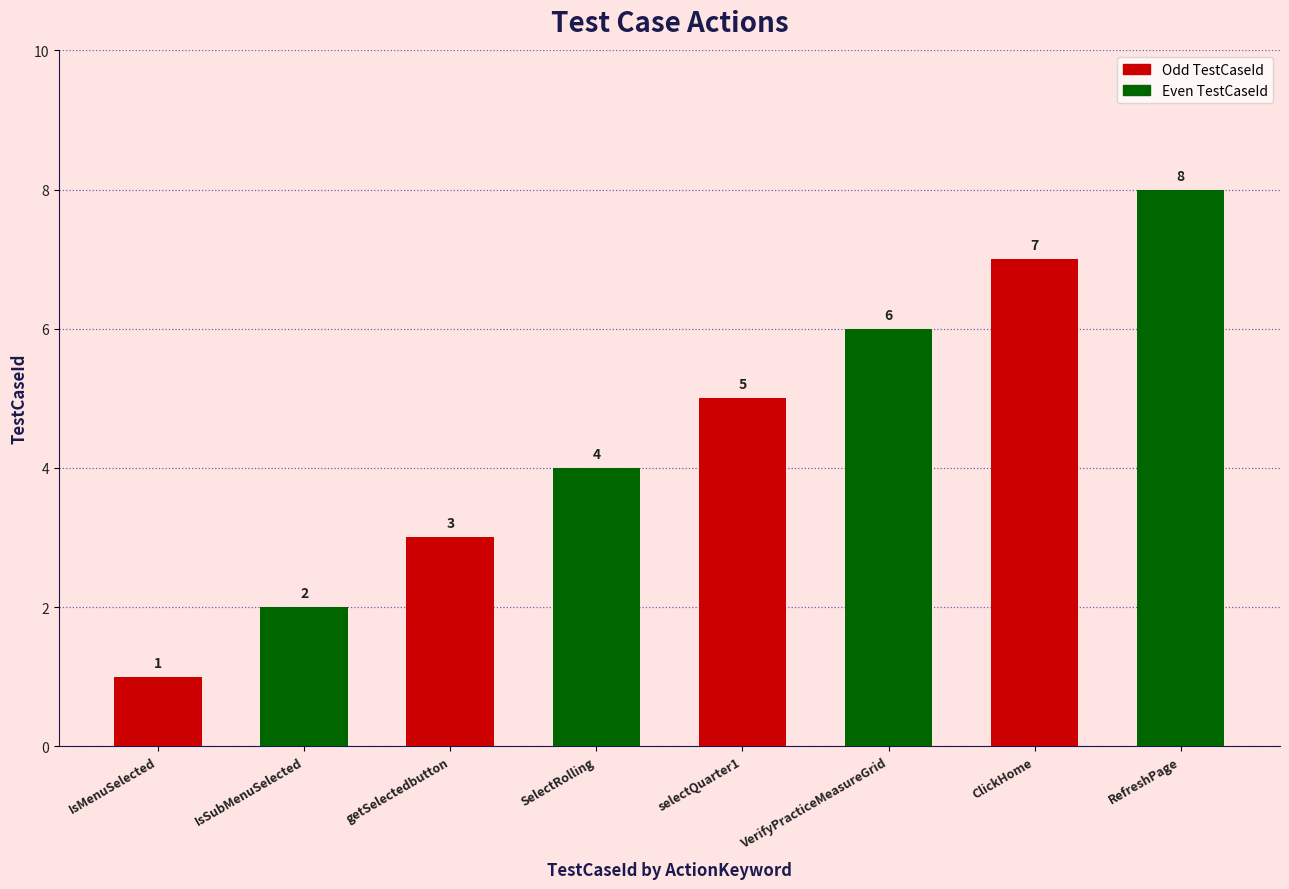

At which category does the chart reach its minimum across all series?

IsMenuSelected